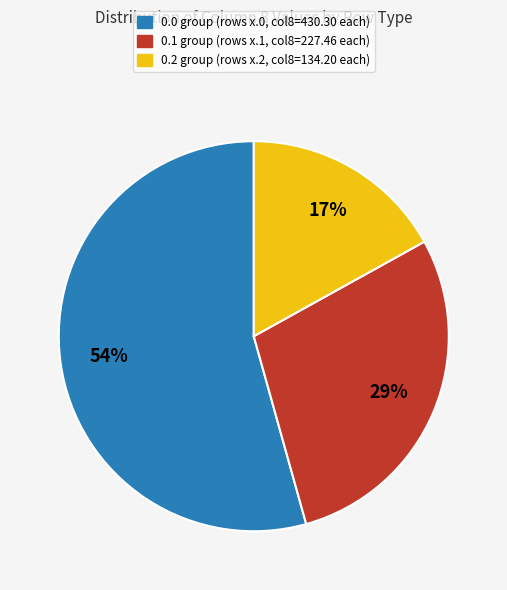

To the nearest percent, what is the average slice percentage?

33%